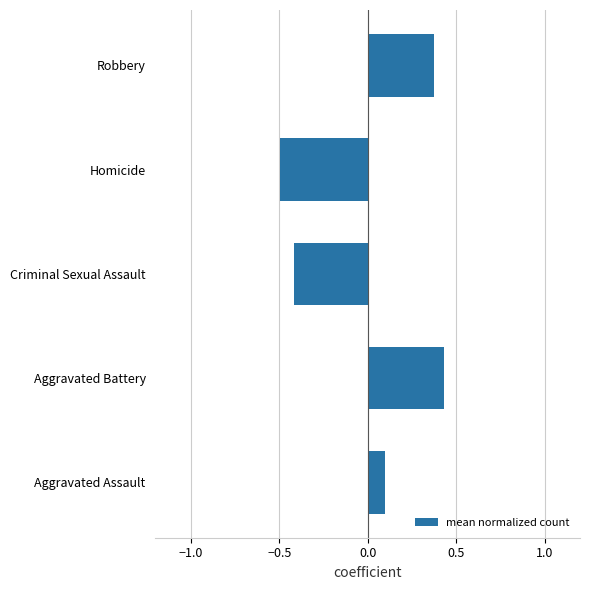

How many values are between 0 and 1?

3